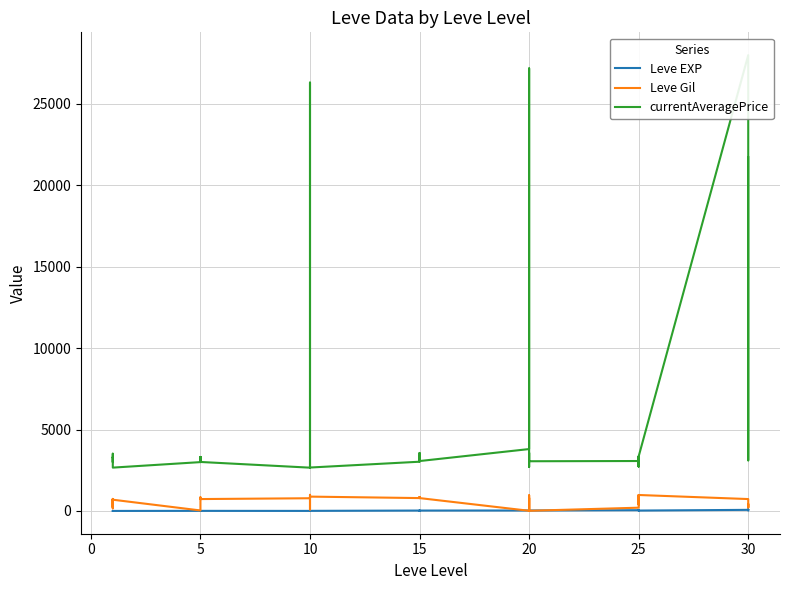

Rank the series at 10 from highest to lowest value.

currentAveragePrice, Leve Gil, Leve EXP